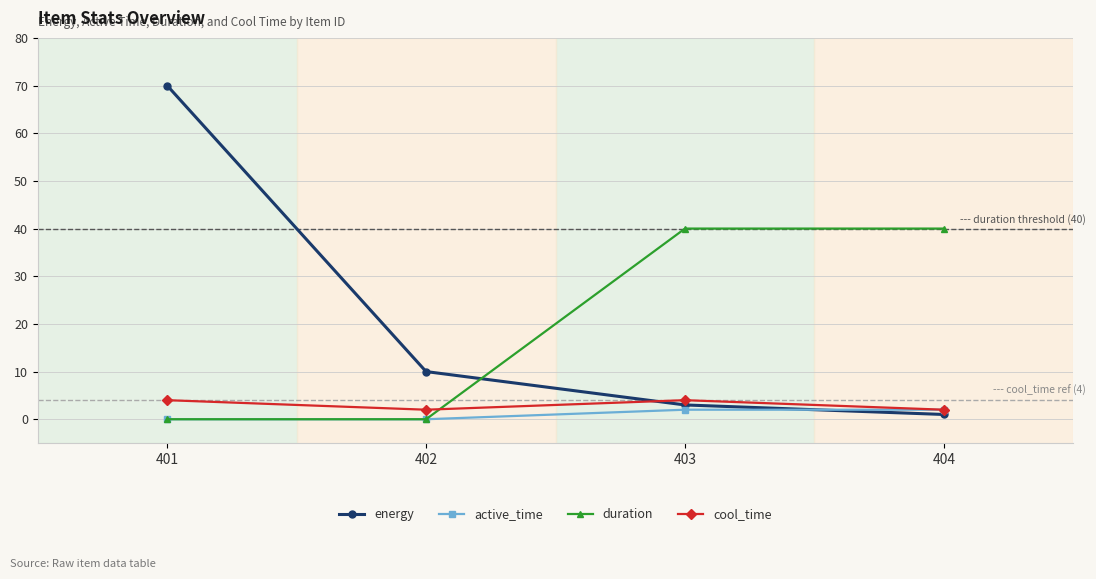

Reading left to right, transcribe all the data shown in this chart.

energy: 70	10	3	1
active_time: 0	0	2	2
duration: 0	0	40	40
cool_time: 4	2	4	2